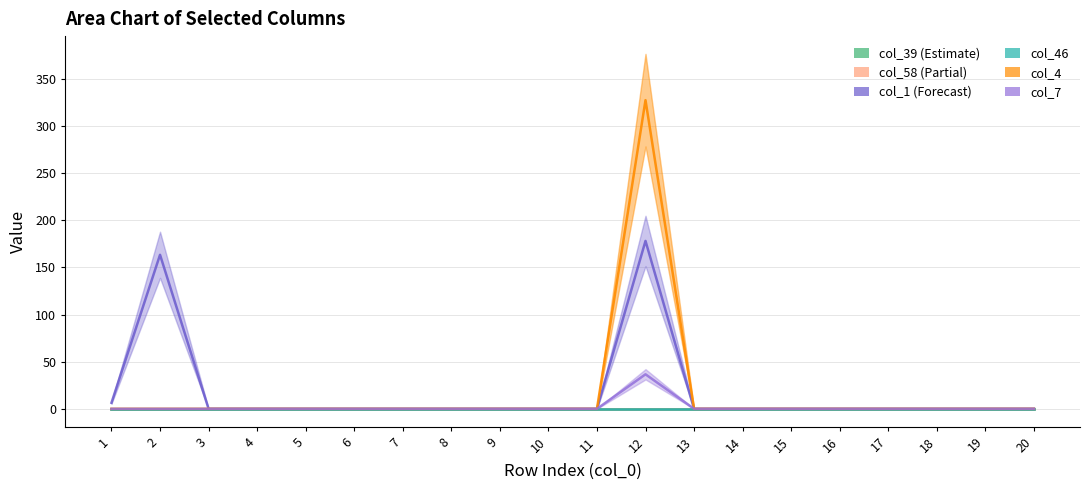

True or false: col_39 and col_7 intersect in this chart.

False